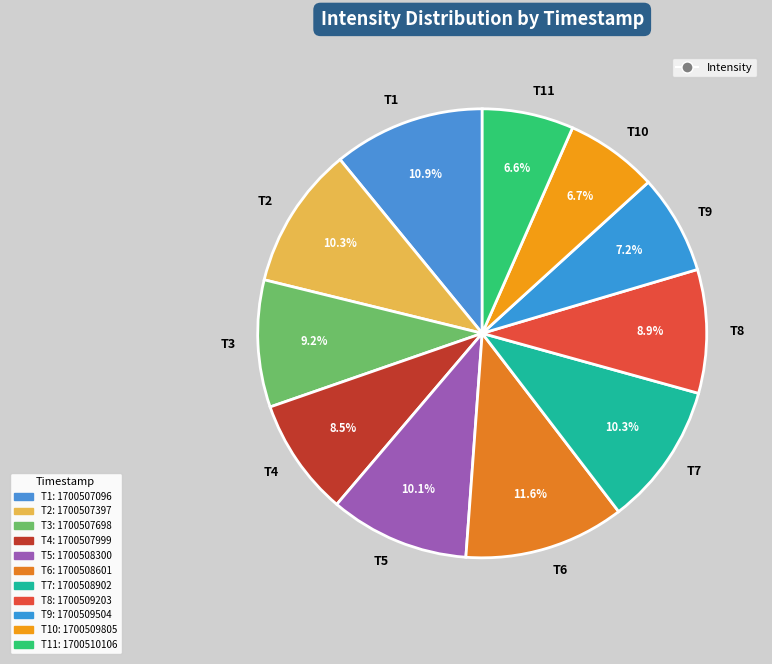

Which slice is the largest?

T6